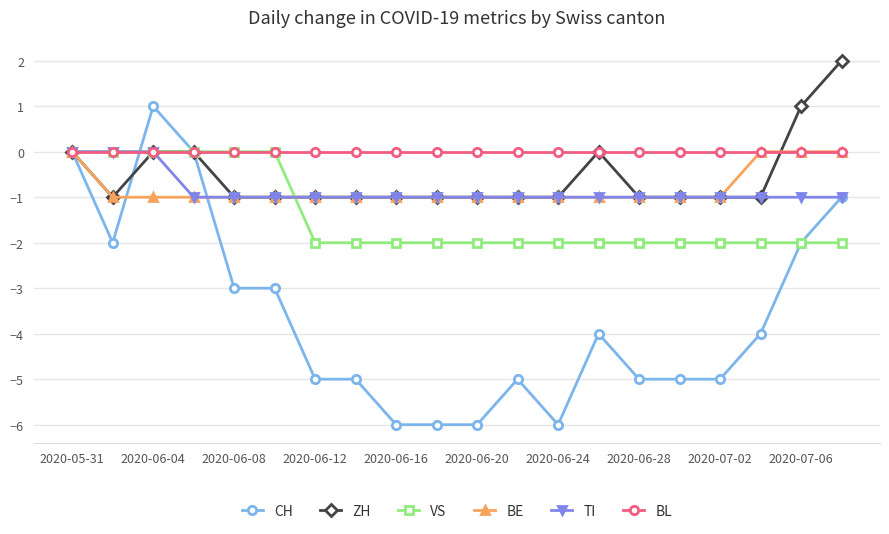

Count the number of data series in this chart.

6